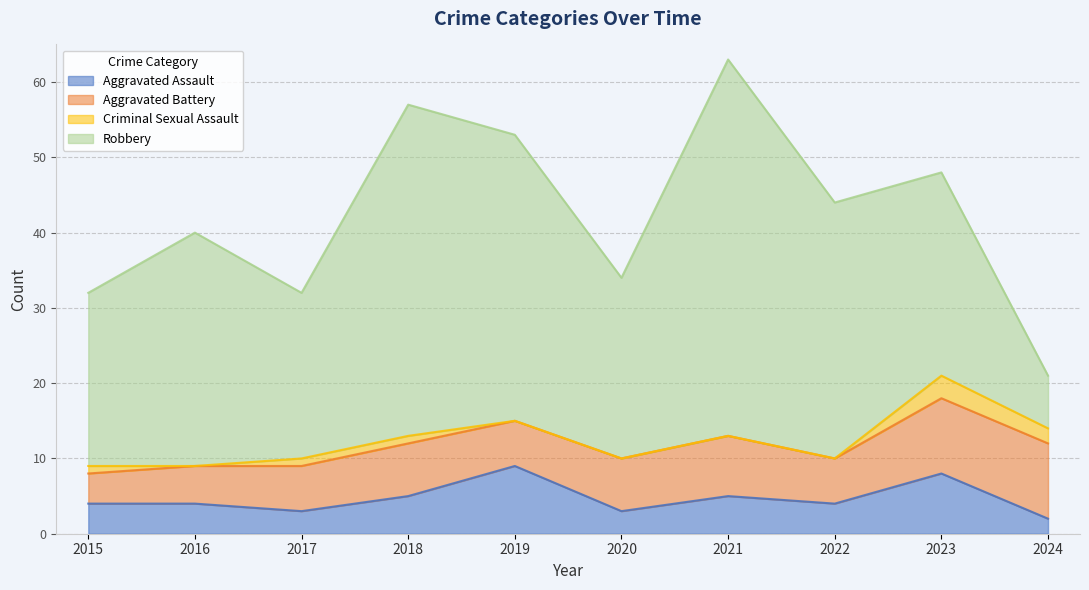

How many distinct data groups are displayed?

4